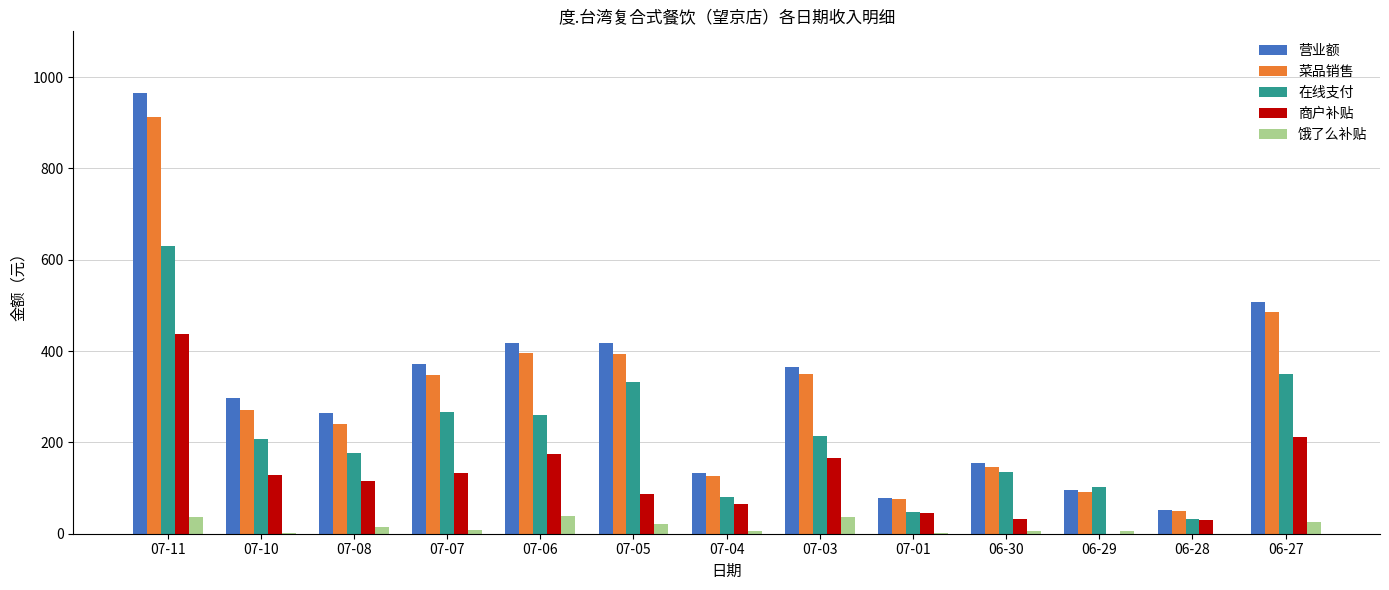

What is the greatest value displayed?

965.4